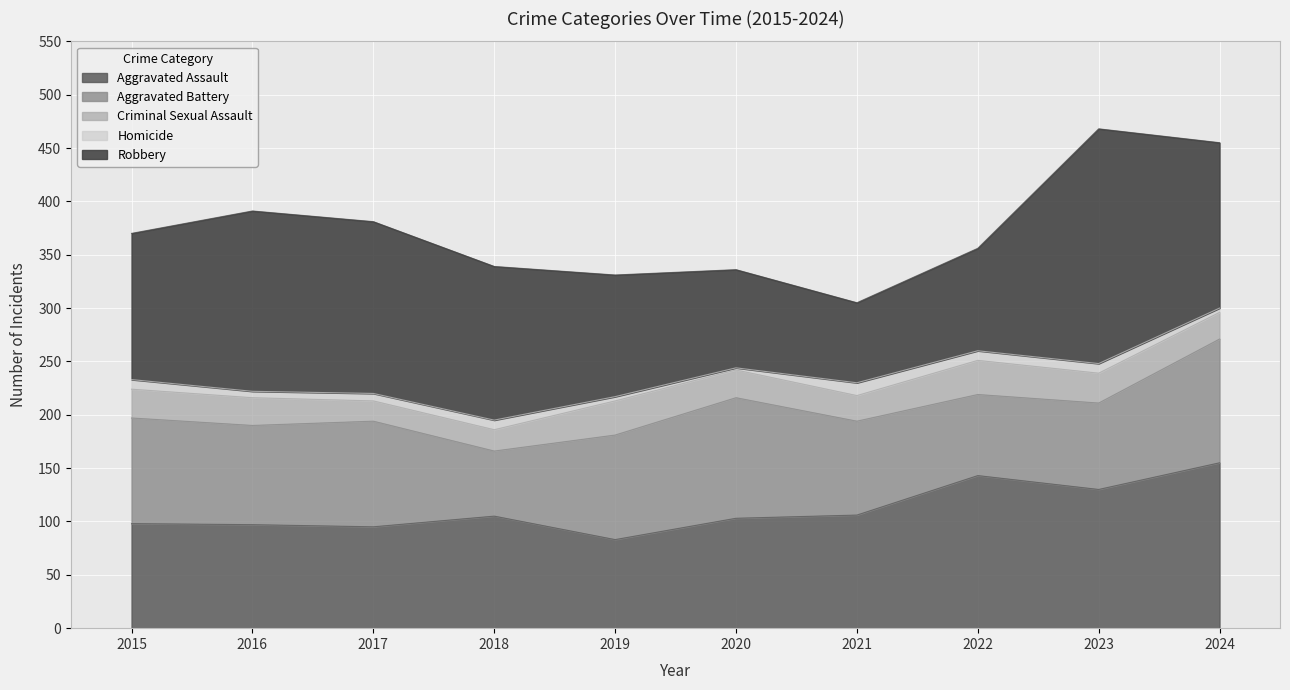

True or false: Homicide has more than 2 interior local peaks.

False